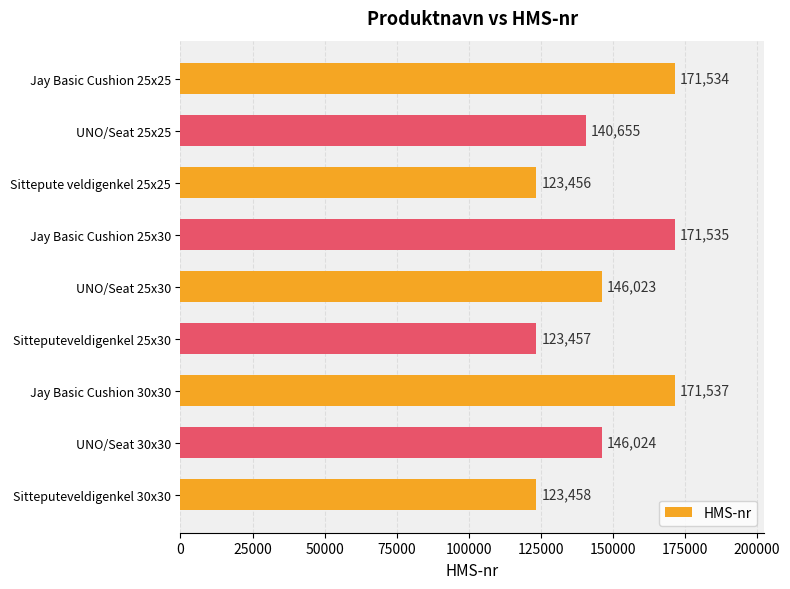

Reading top to bottom, list all the values displayed in this chart.

Jay Basic Cushion 25x25=171534	UNO/Seat 25x25=140655	Sittepute veldigenkel 25x25=123456	Jay Basic Cushion 25x30=171535	UNO/Seat 25x30=146023	Sitteputeveldigenkel 25x30=123457	Jay Basic Cushion 30x30=171537	UNO/Seat 30x30=146024	Sitteputeveldigenkel 30x30=123458